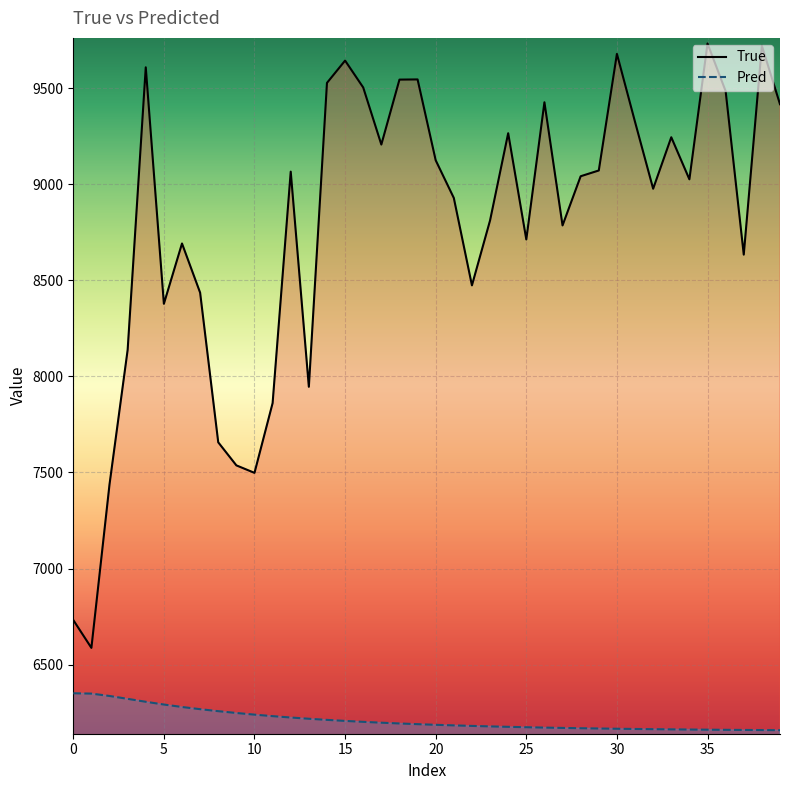

The value of Pred at 30 is 6166.1. True or false?

True